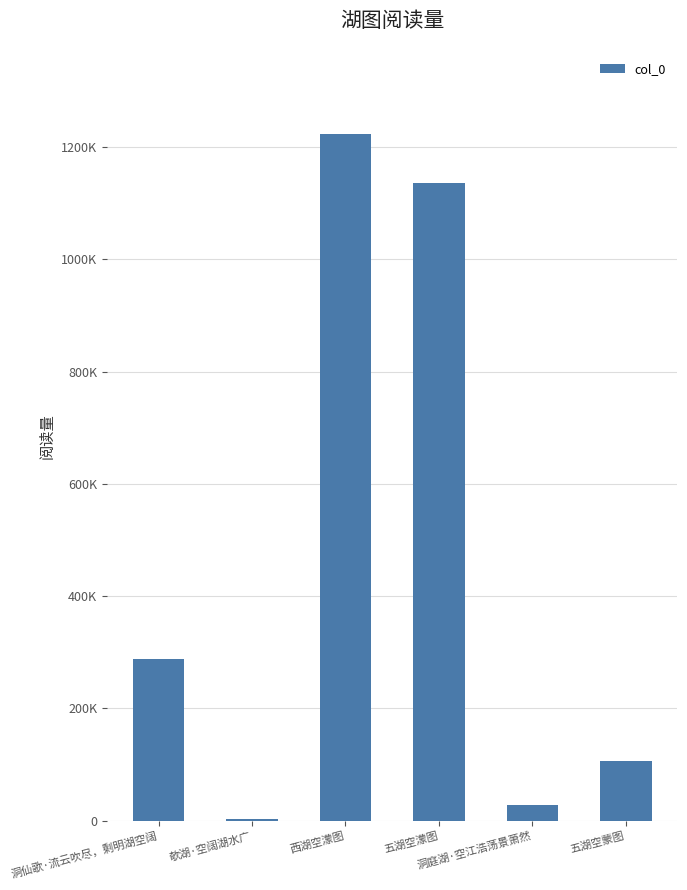

What is the change in value from 欹湖·空阔湖水广 to 五湖空蒙图?

+102790